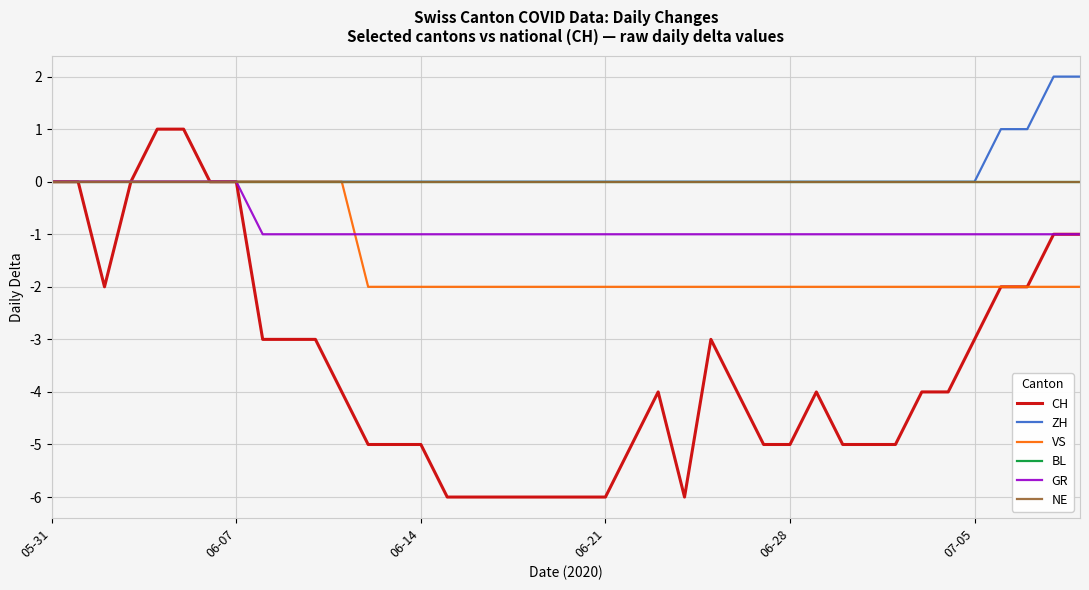

What is the difference between the maximum and minimum values in the CH series?

7